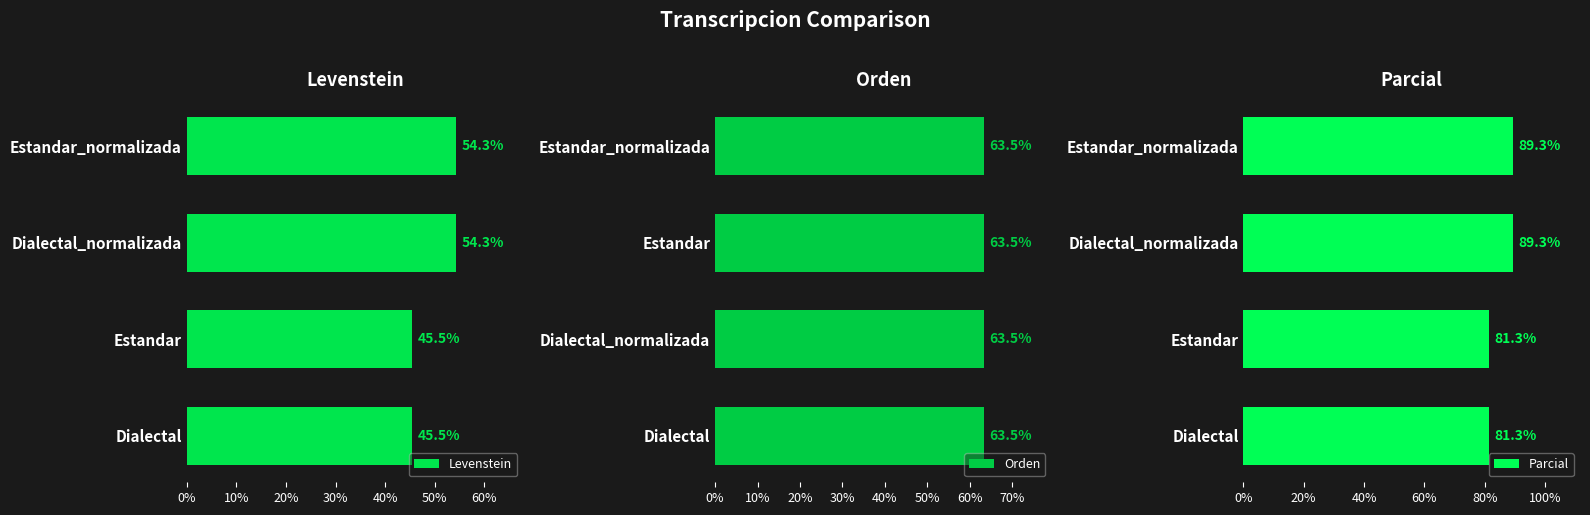

How many data points in Parcial are less than 89?

2